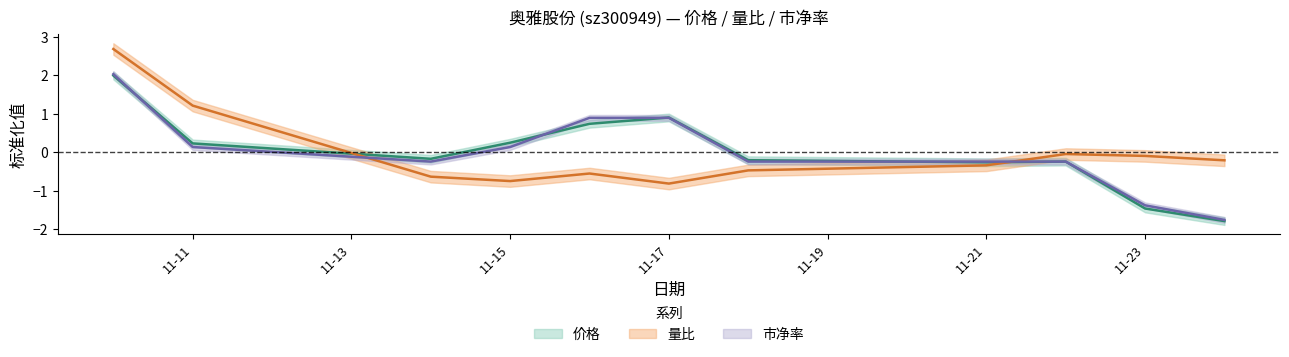

Reading left to right, extract all data points from this chart.

价格: 2022-11-10=2.0	2022-11-11=0.2	2022-11-14=-0.2	2022-11-15=0.2	2022-11-16=0.7	2022-11-17=0.9	2022-11-18=-0.2	2022-11-21=-0.3	2022-11-22=-0.2	2022-11-23=-1.5	2022-11-24=-1.8
量比: 2022-11-10=2.7	2022-11-11=1.2	2022-11-14=-0.6	2022-11-15=-0.7	2022-11-16=-0.6	2022-11-17=-0.8	2022-11-18=-0.5	2022-11-21=-0.3	2022-11-22=-0.0	2022-11-23=-0.1	2022-11-24=-0.2
市净率: 2022-11-10=2.0	2022-11-11=0.1	2022-11-14=-0.2	2022-11-15=0.1	2022-11-16=0.9	2022-11-17=0.9	2022-11-18=-0.2	2022-11-21=-0.2	2022-11-22=-0.2	2022-11-23=-1.4	2022-11-24=-1.8